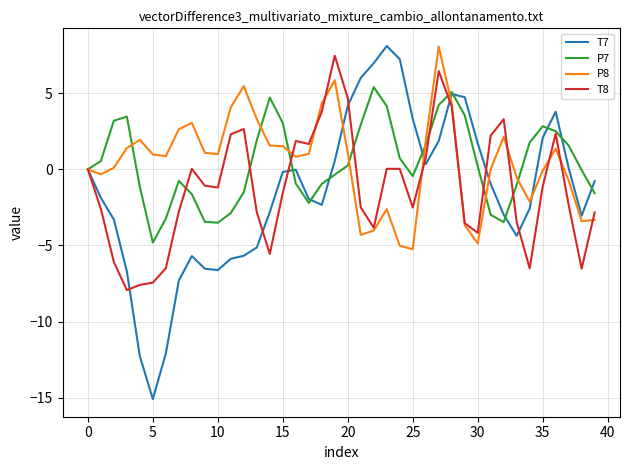

Which series has the widest spread of values?

T7